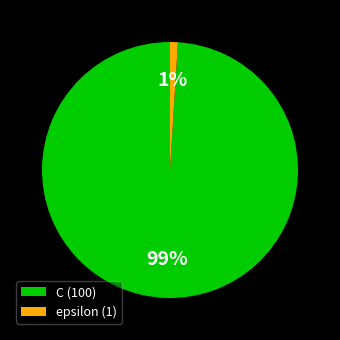

Does epsilon account for over 50% of the chart?

No